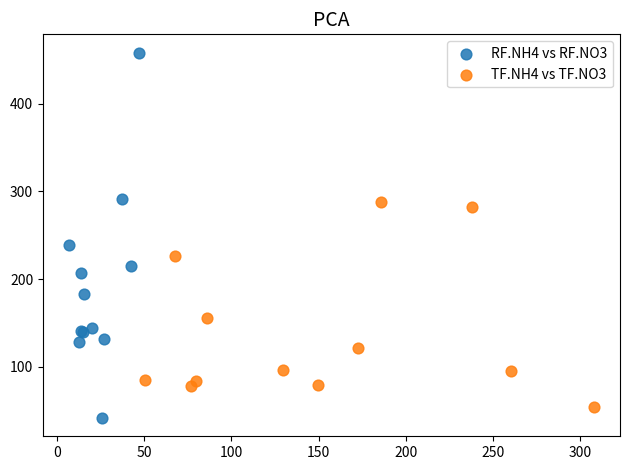

Which series contains the highest Y value?

RF.NH4 vs RF.NO3